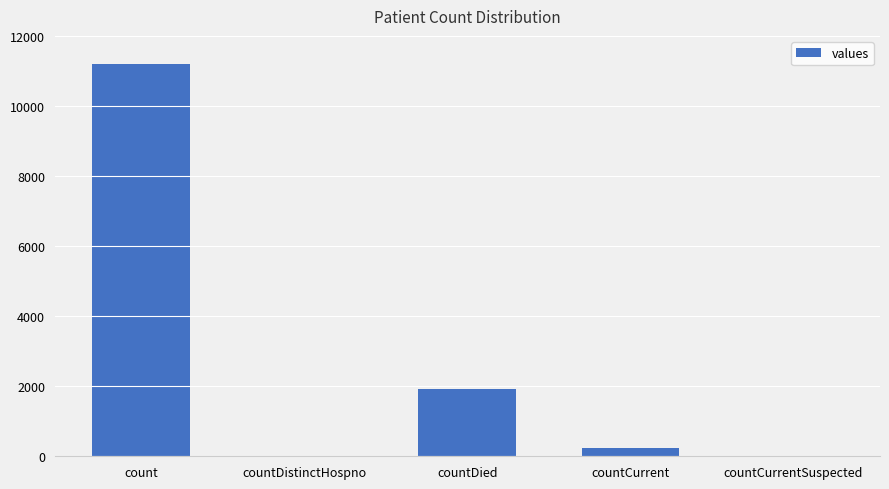

What is the maximum value shown in the chart?

11207